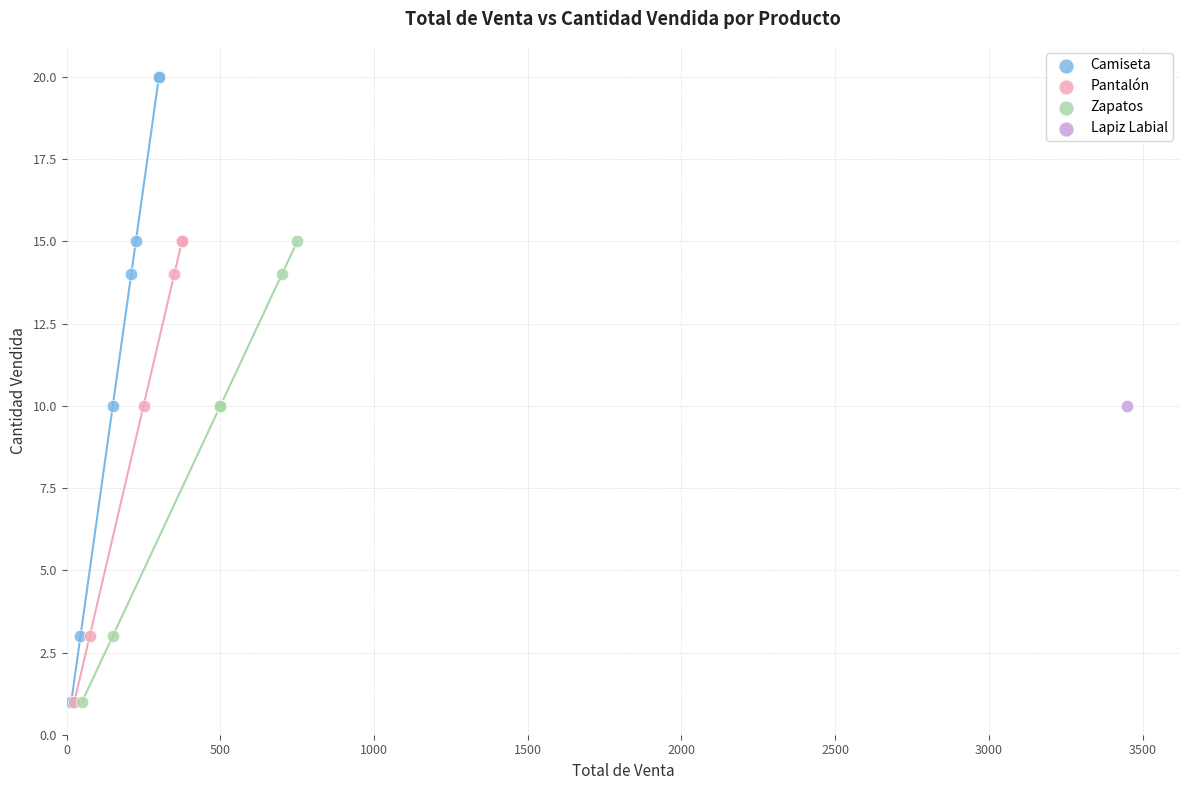

What are all the series names shown in the legend?

Camiseta, Pantalón, Zapatos, Lapiz Labial